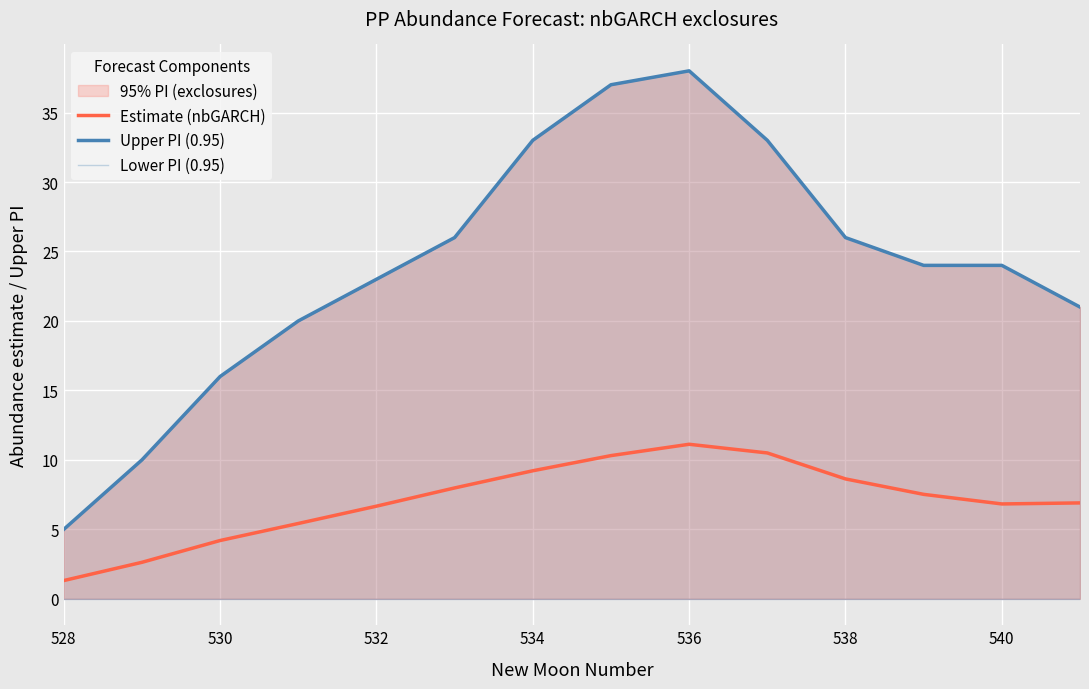

Which category has the lowest value in the Lower PI (0.95) series?

528